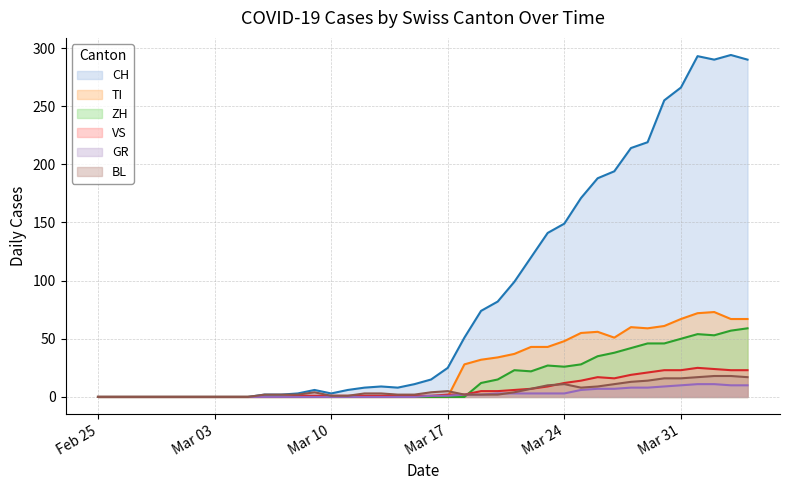

How many values in the CH series exceed 15?

19